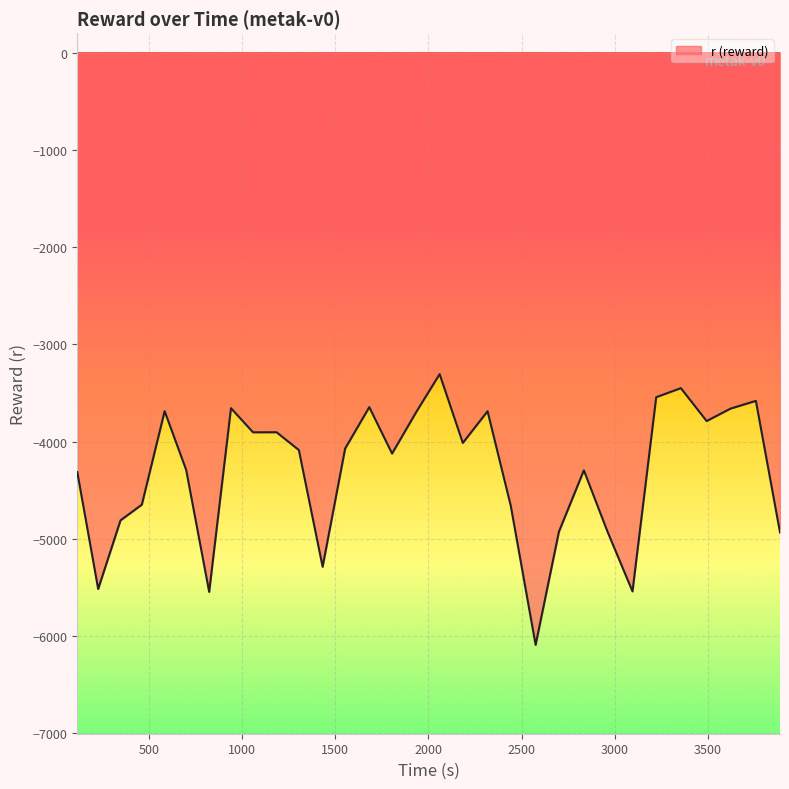

How many lines are shown in the chart?

1